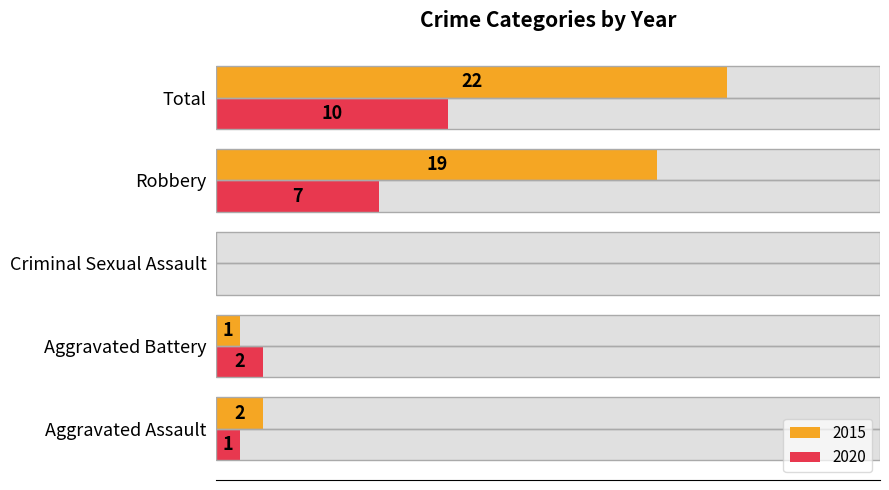

Which label corresponds to the smallest value in the chart?

Criminal Sexual Assault